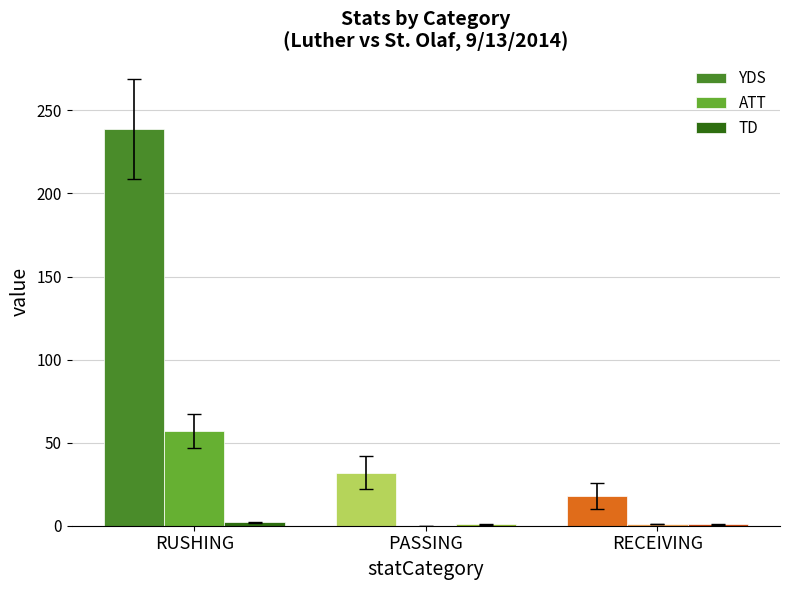

Which label corresponds to the largest value in the chart?

RUSHING